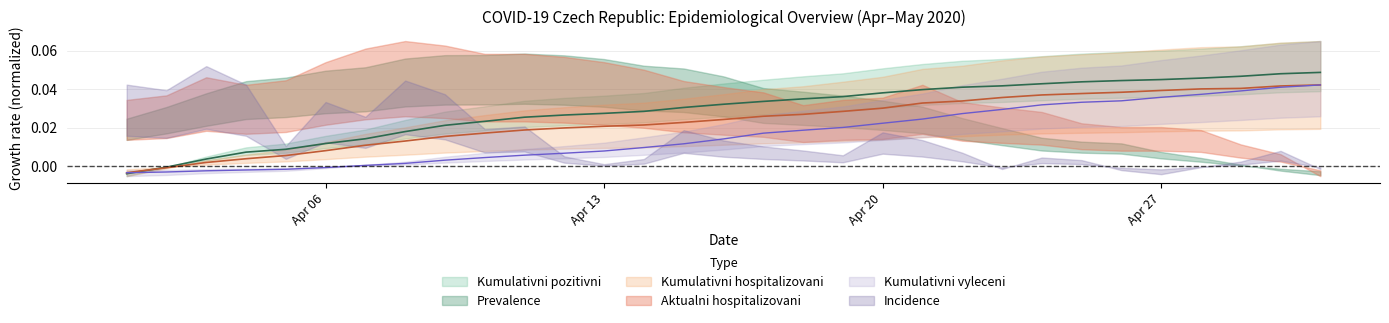

Which category has the highest value in the Kumulativni vyleceni series?

01. 05. 2020